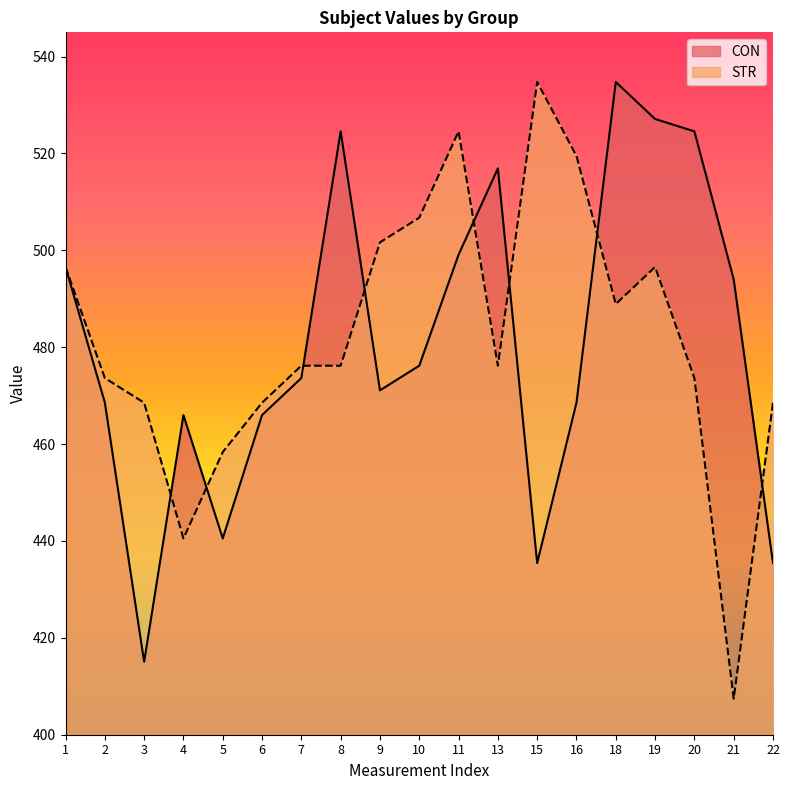

At 1, list the series in order from largest to smallest.

CON, STR